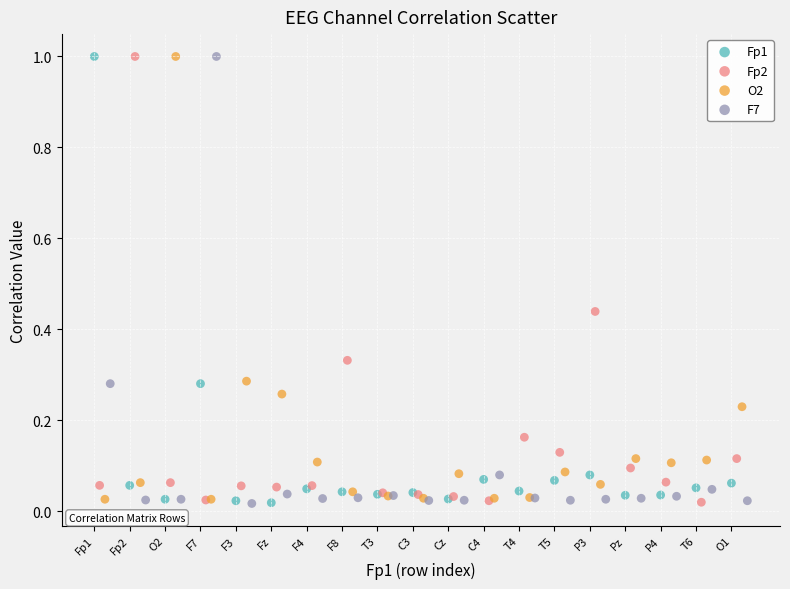

What are all the series names shown in the legend?

Fp1, Fp2, O2, F7